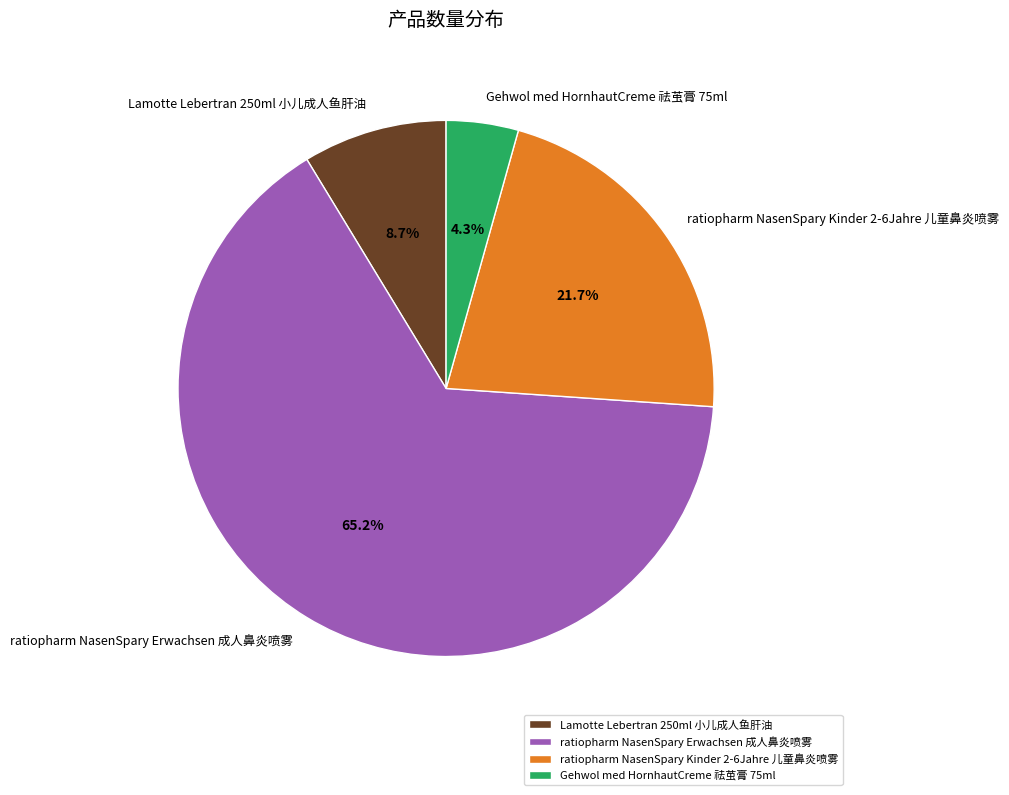

What is the smallest slice in the pie chart?

Gehwol med HornhautCreme 祛茧膏 75ml